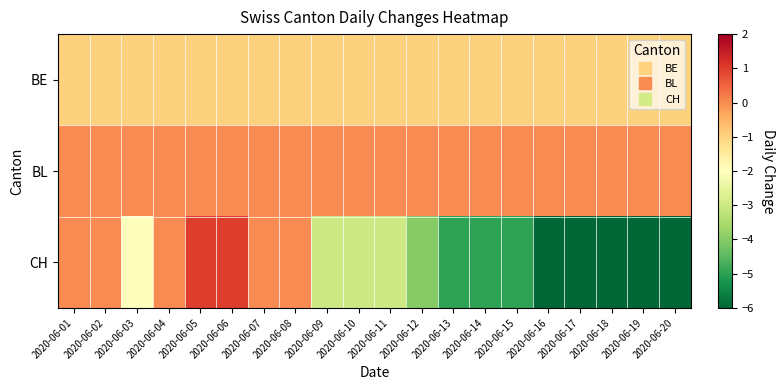

List the series in order of their peak value, highest first.

CH, BL, BE